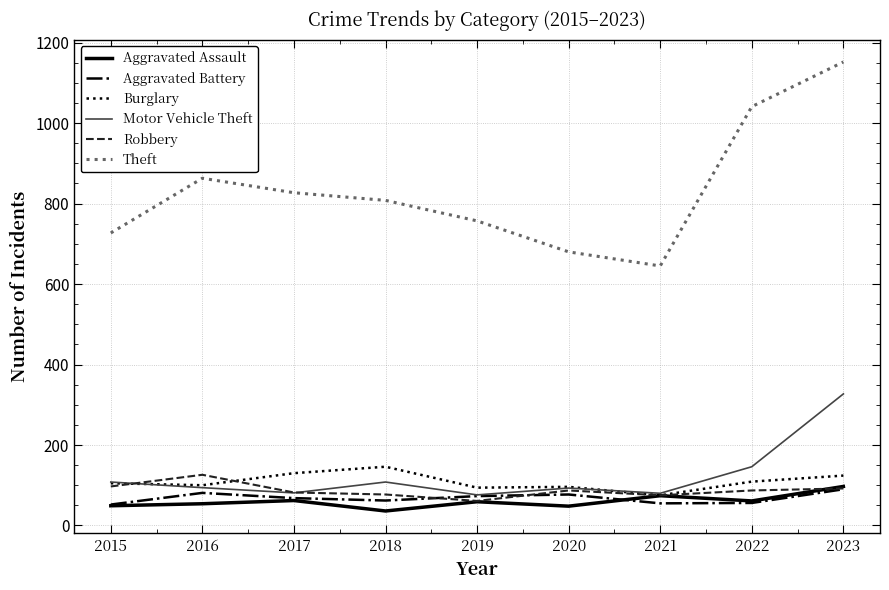

What is the difference between the highest and lowest values at 2018?

772